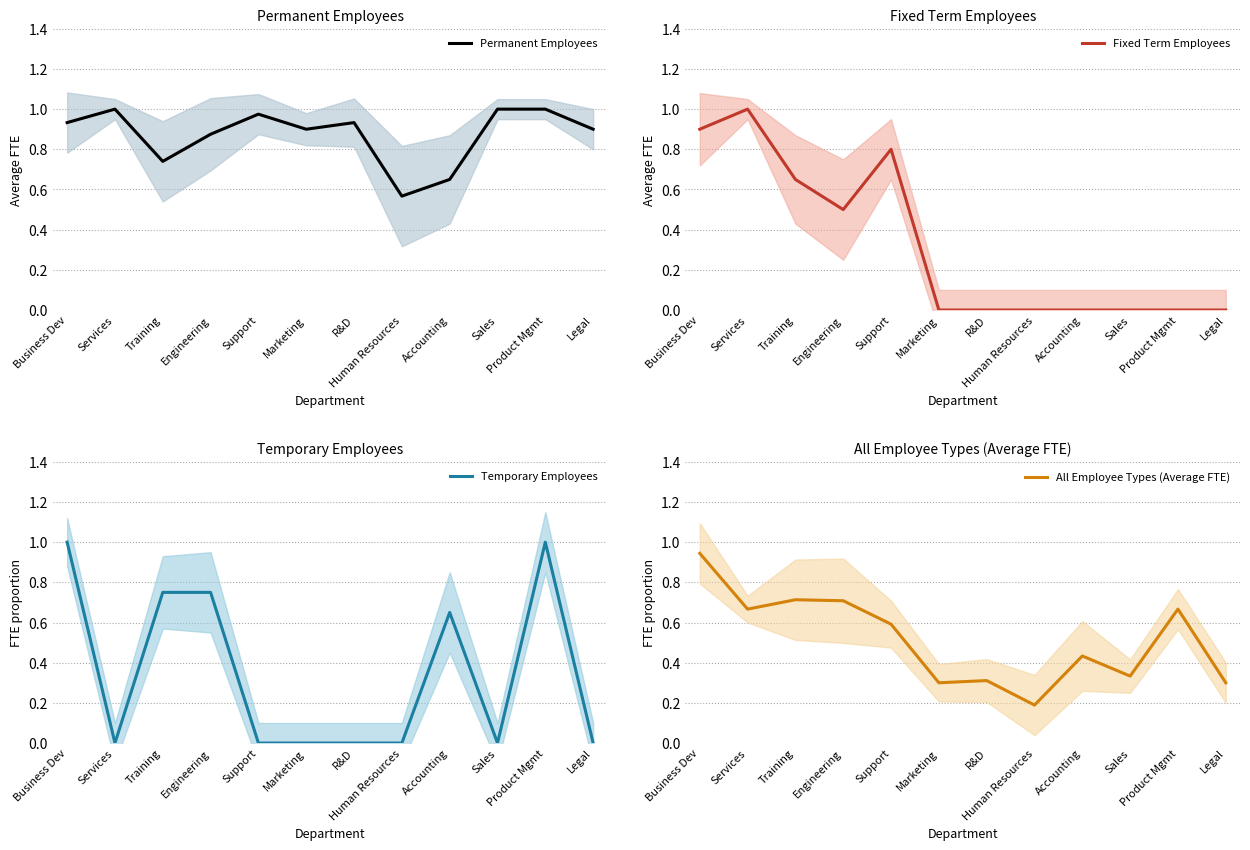

True or false: Permanent Employees and Temporary Employees intersect in this chart.

True